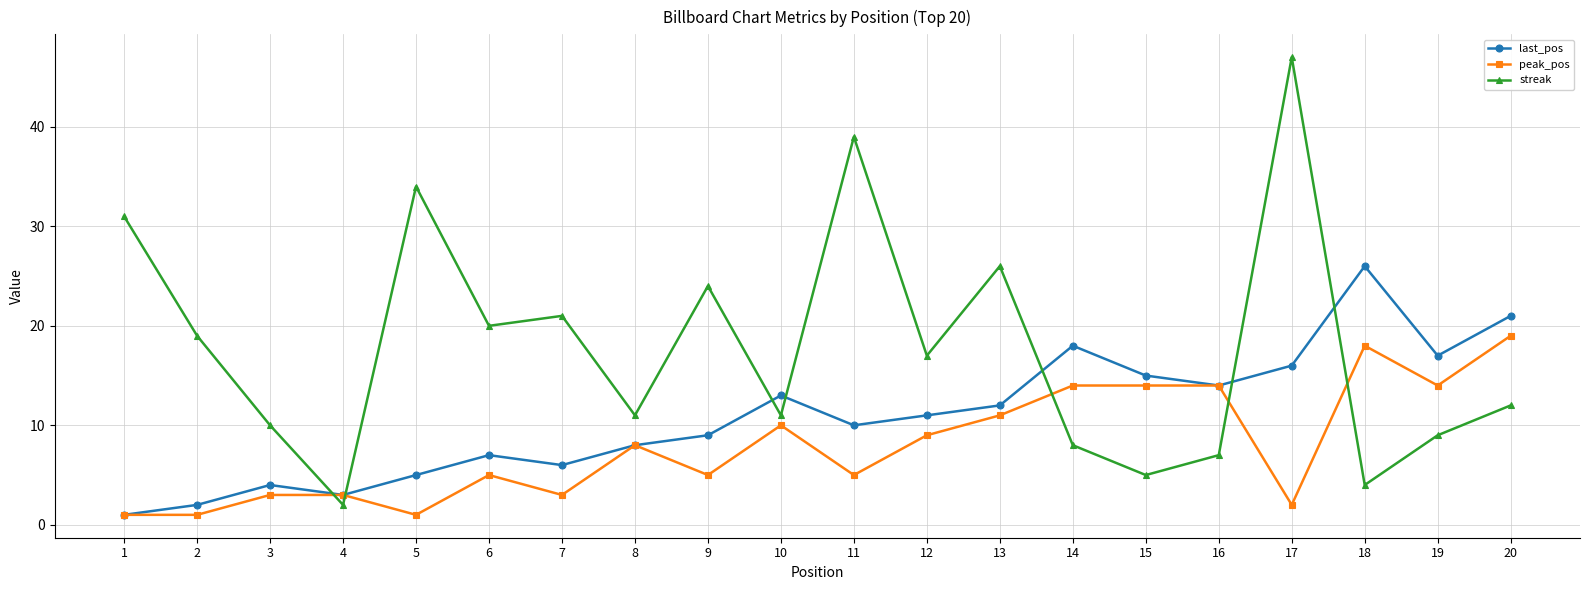

What is the sum of the last_pos values at 16 and 7?

20